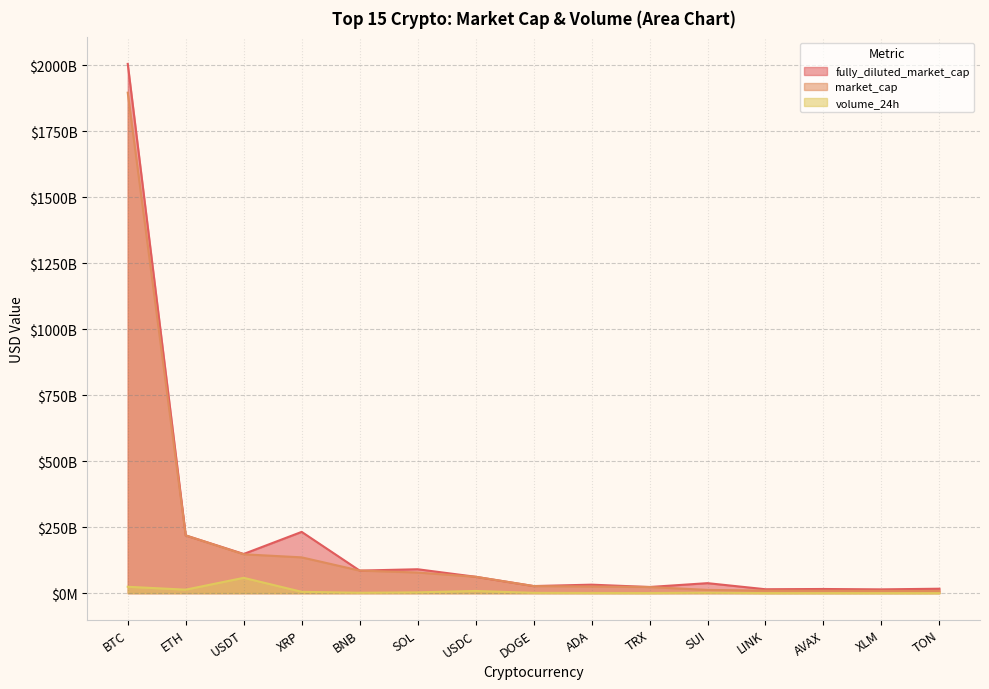

Between USDC and TRX, which is larger?

USDC